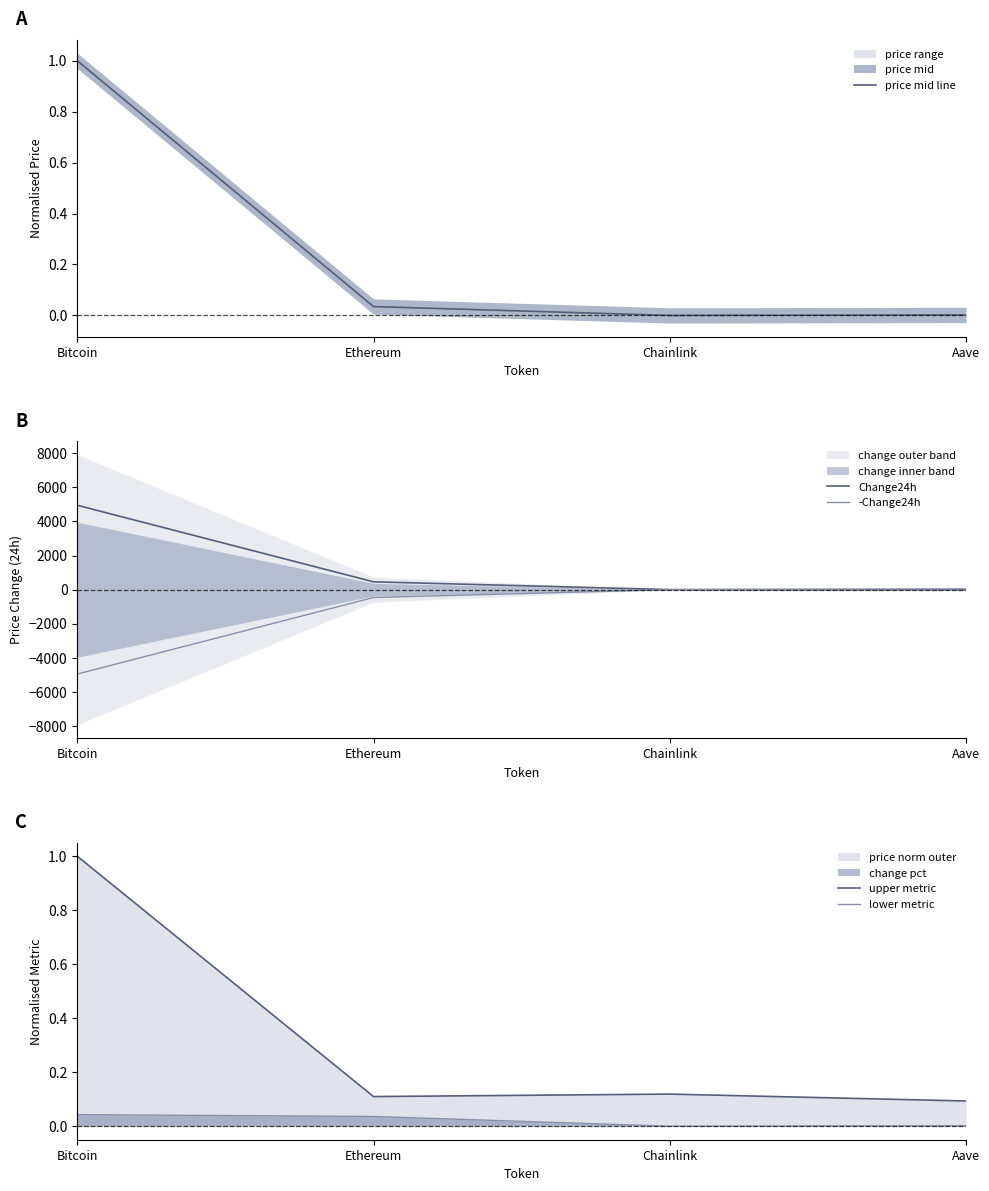

What is the value of the -Change24h point at the 1st from the left?

-4951.0